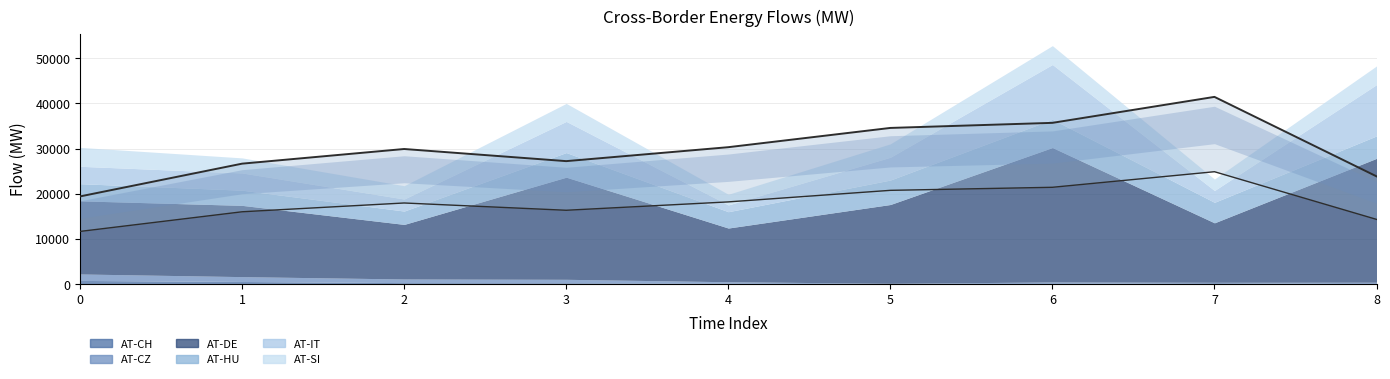

What is the spread (max minus min) of values at 2?

11799.2